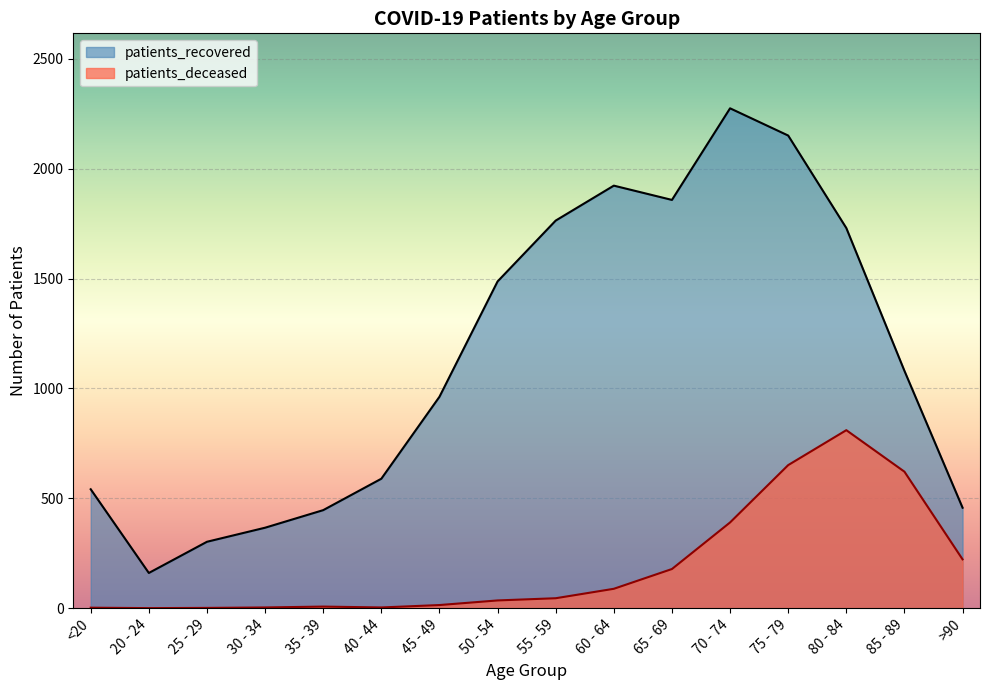

True or false: patients_recovered has more than 0 interior local peaks.

True